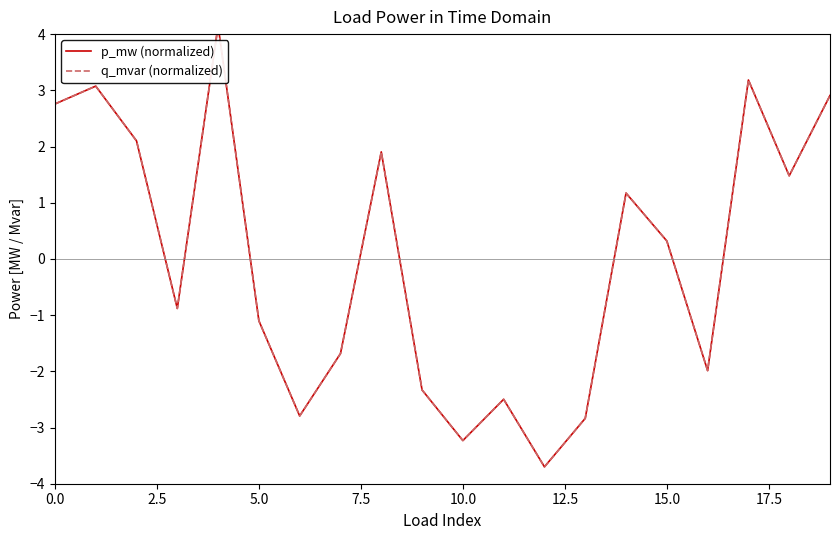

What is the smallest value displayed?

-3.7